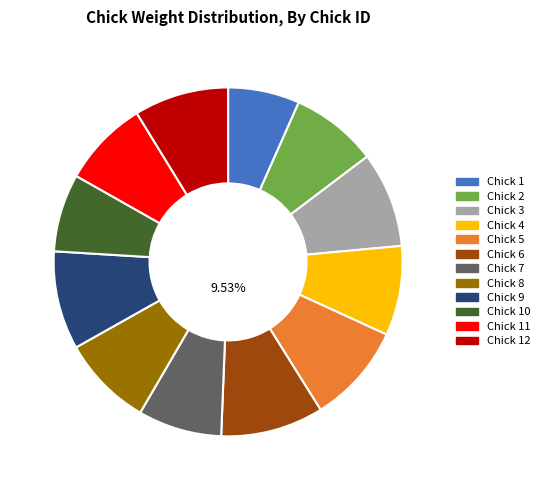

Does any single category account for the majority?

No